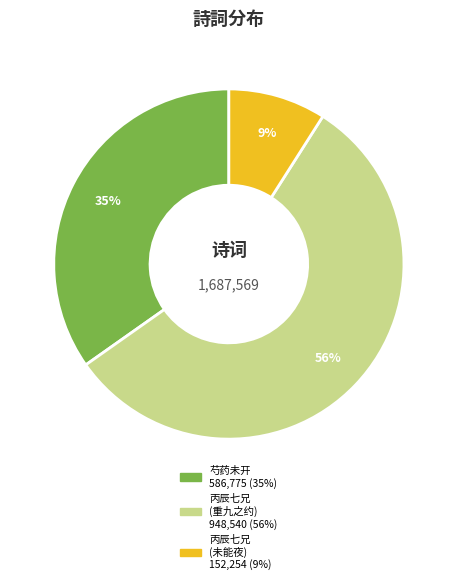

Is there a majority slice in this chart?

Yes